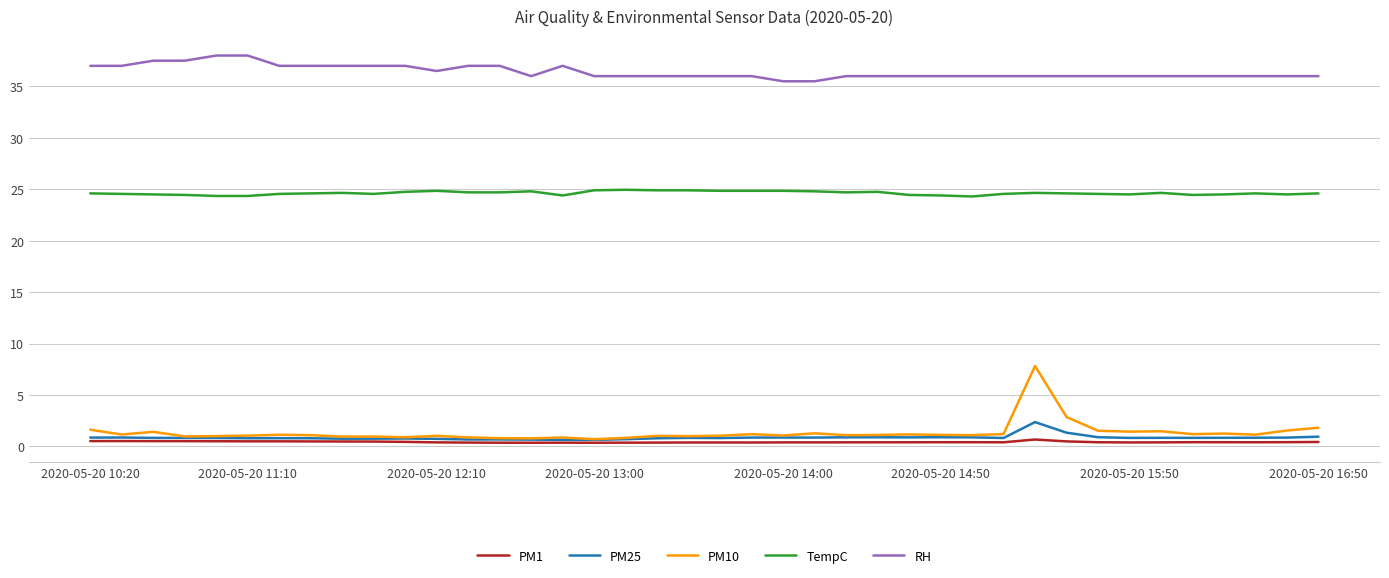

Which series has the widest spread of values?

PM10